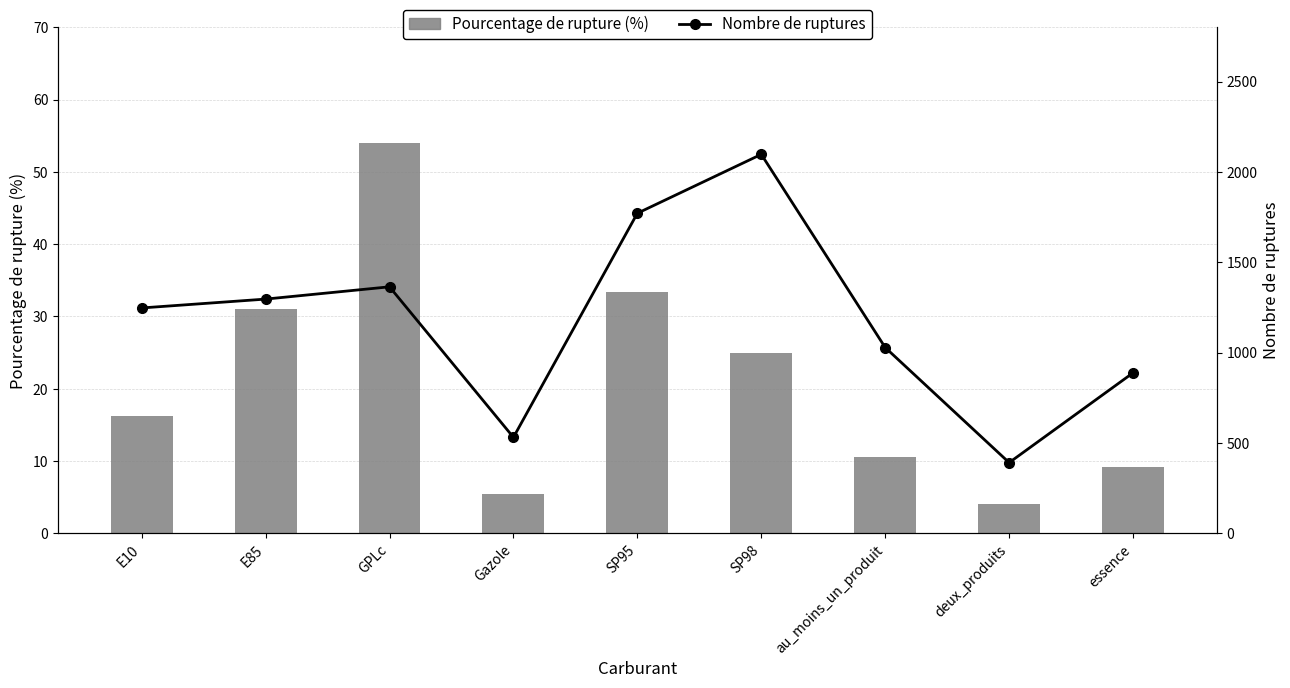

What are all the series names shown in the legend?

Pourcentage de rupture (%), Nombre de ruptures